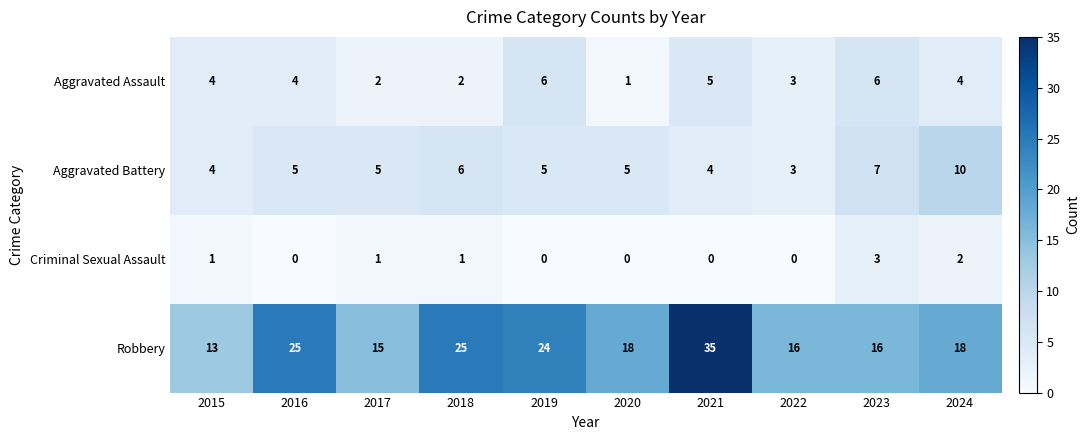

Which series has the largest total across all categories?

Robbery